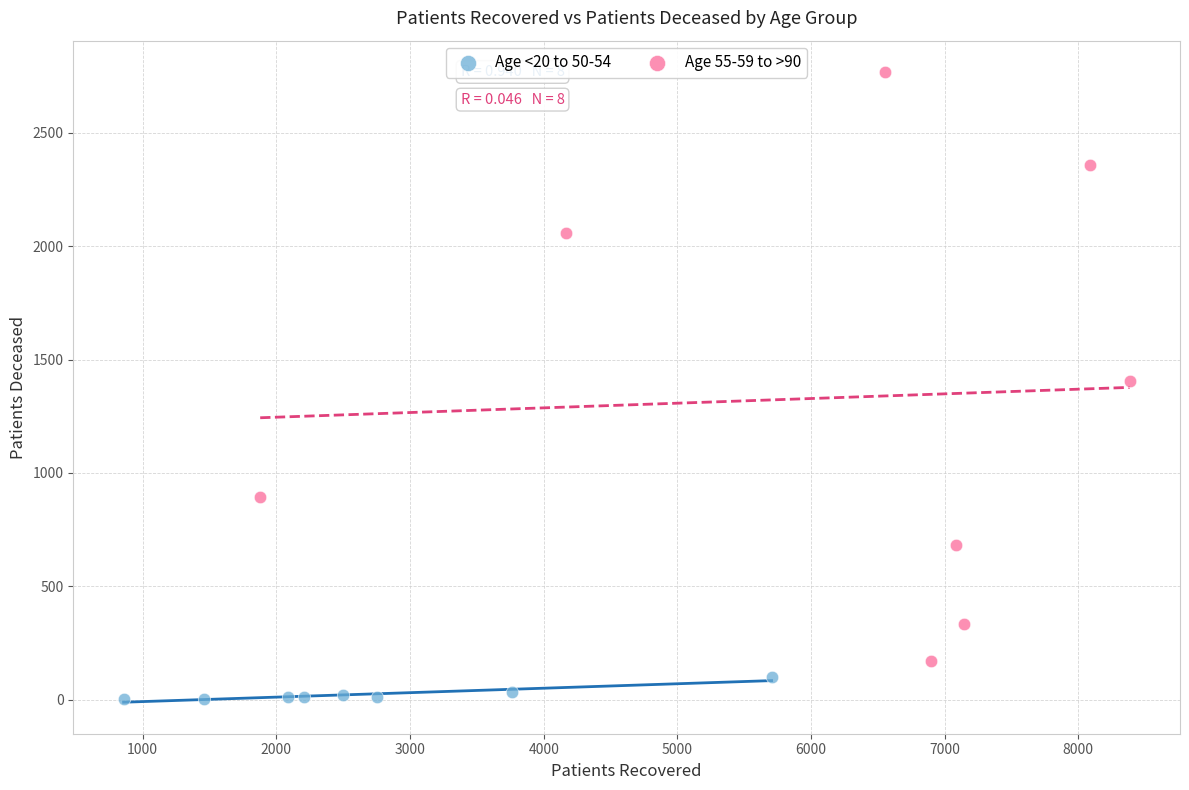

Which series reaches the maximum Y coordinate?

Age 55-59 to >90